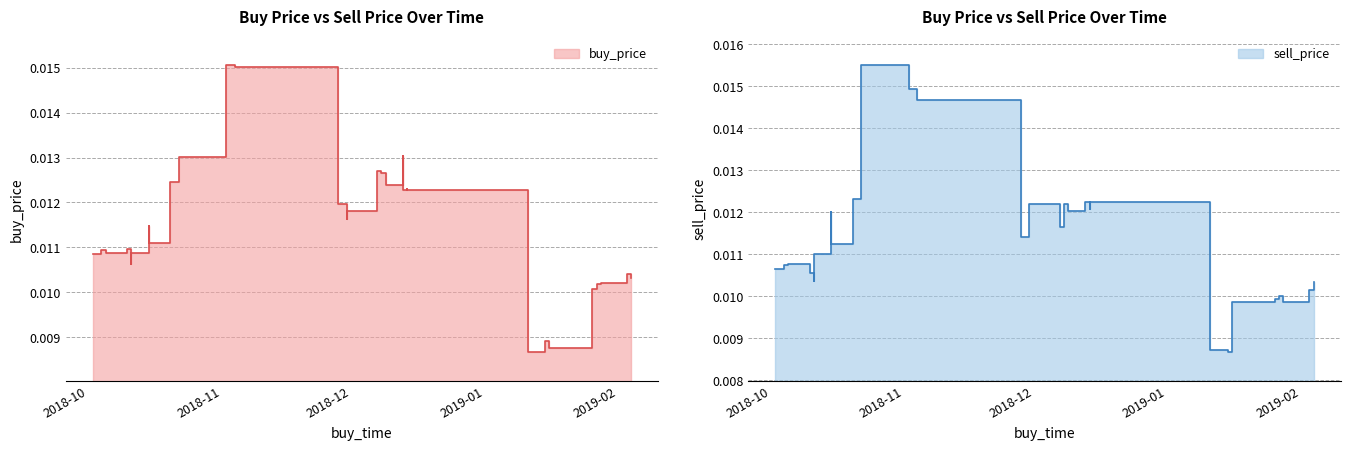

True or false: sell_price has more than 1 points higher than both neighbors.

True